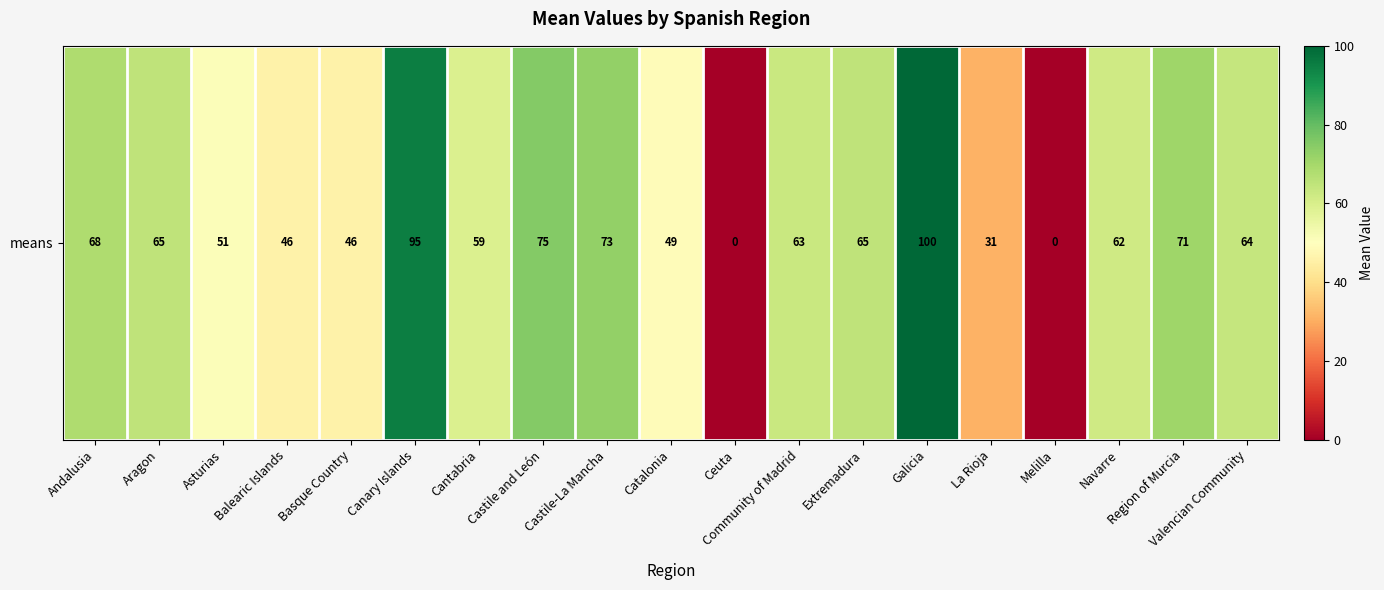

What is the greatest value displayed?

100